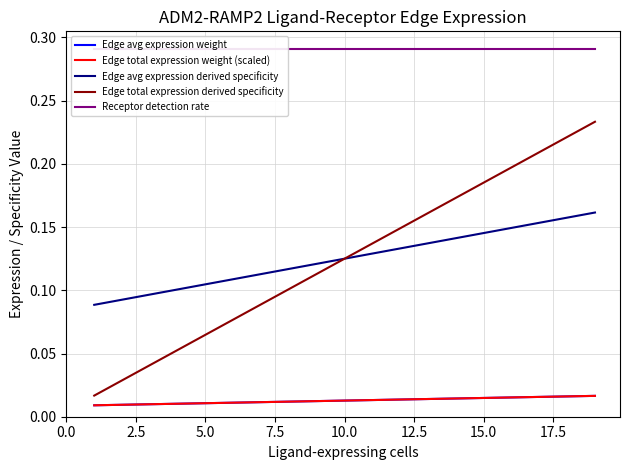

How many lines are shown in the chart?

5